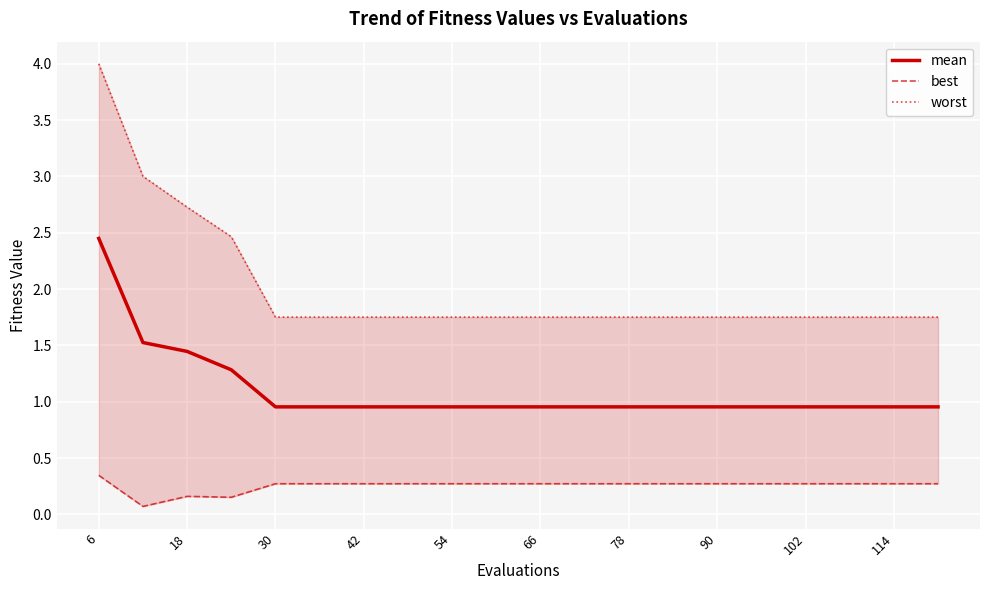

Which series has the largest total across all categories?

worst